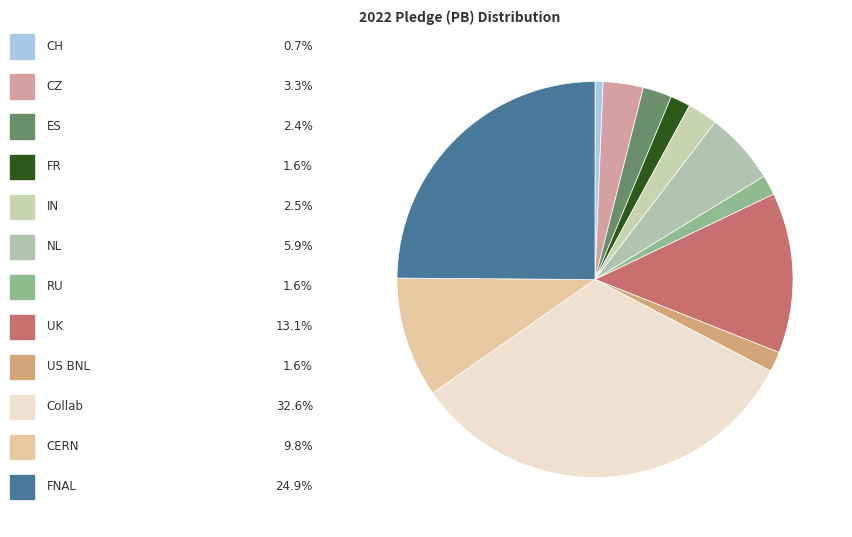

Is there any slice that represents more than half of the pie?

No